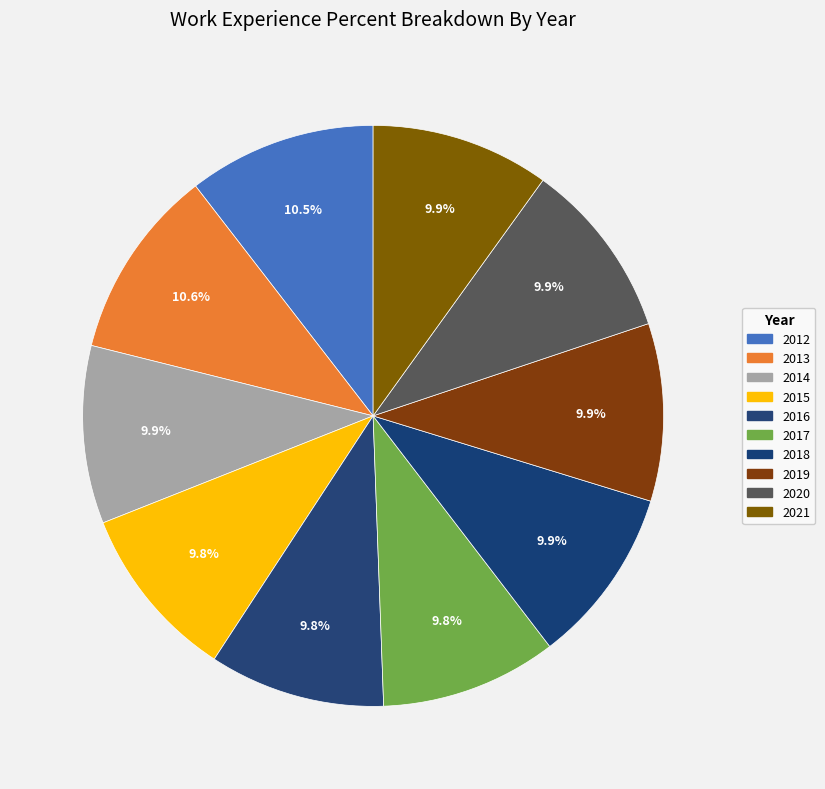

How many slices are in this pie chart?

10